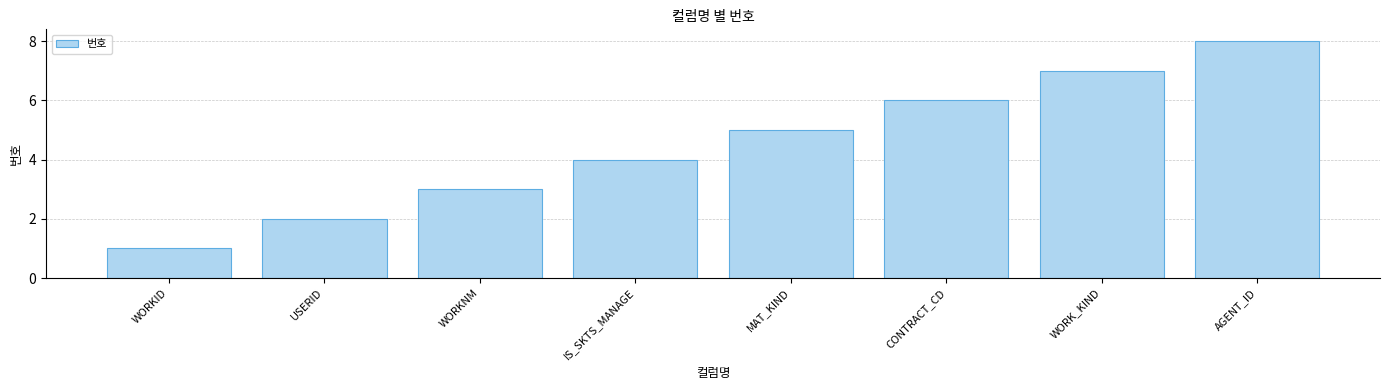

Read the value at CONTRACT_CD.

6